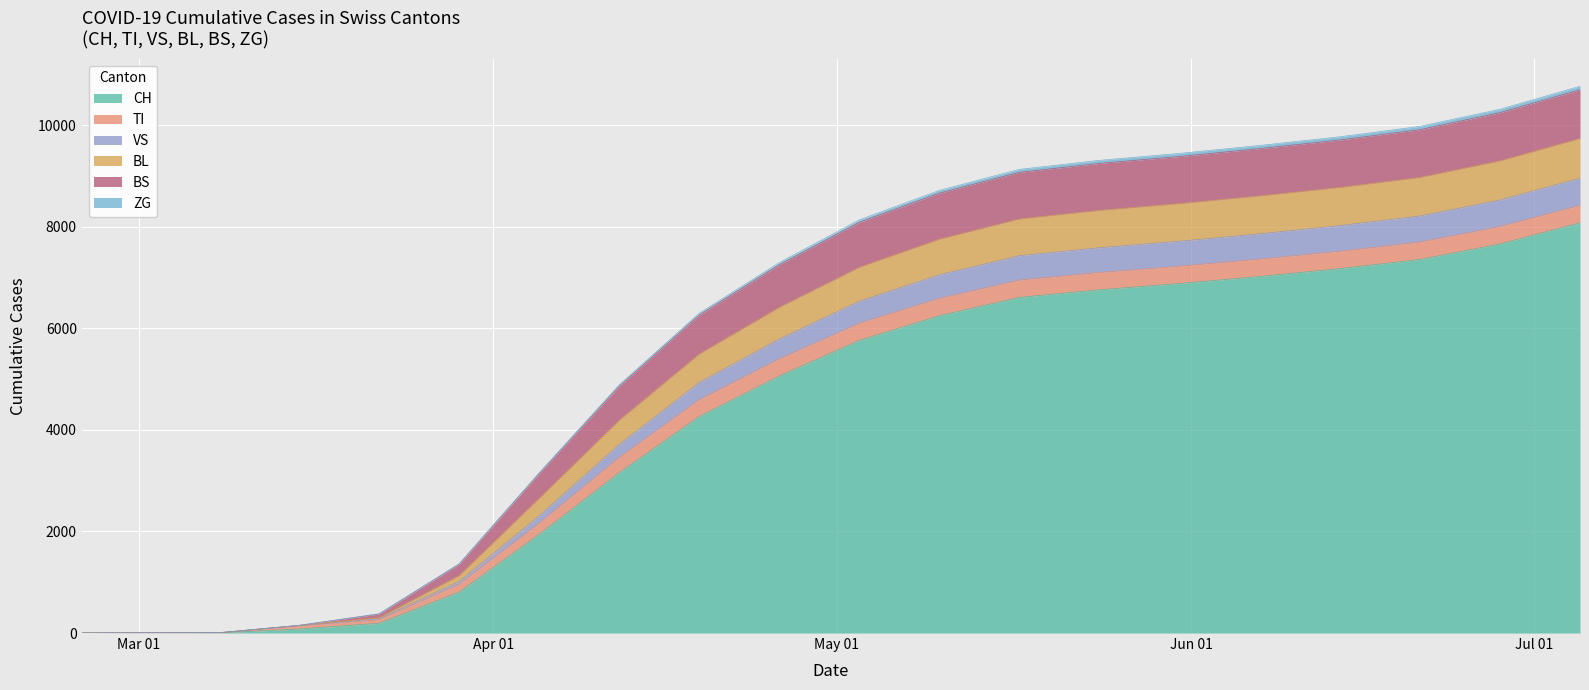

What is the highest value of the CH series?

8081